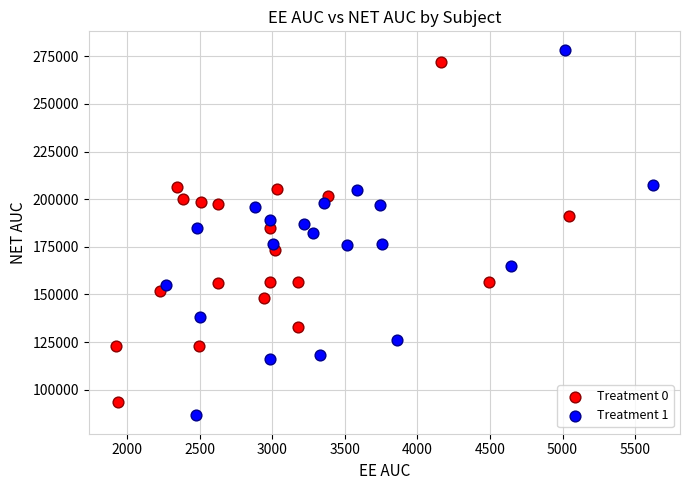

Which series has the largest Y range (max minus min)?

Treatment 1